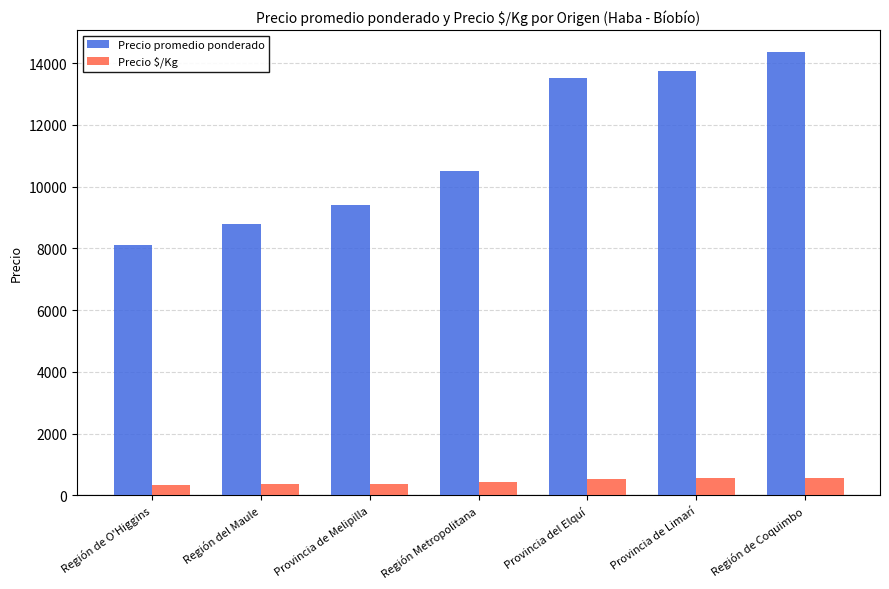

Which series has the widest spread of values?

Precio promedio ponderado